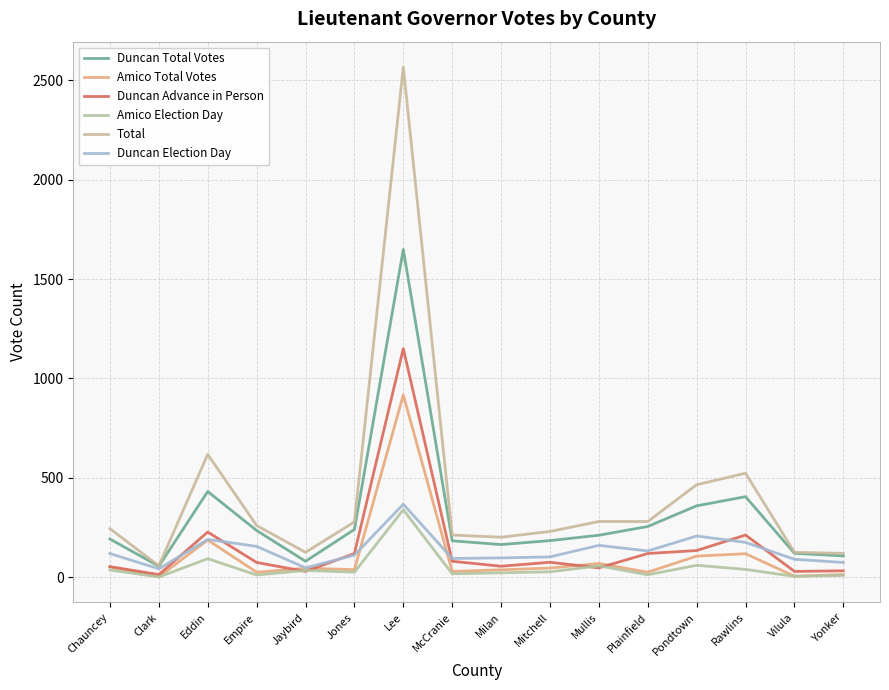

At Jaybird, list the series in order from smallest to largest.

Duncan Advance in Person, Amico Election Day, Amico Total Votes, Duncan Election Day, Duncan Total Votes, Total